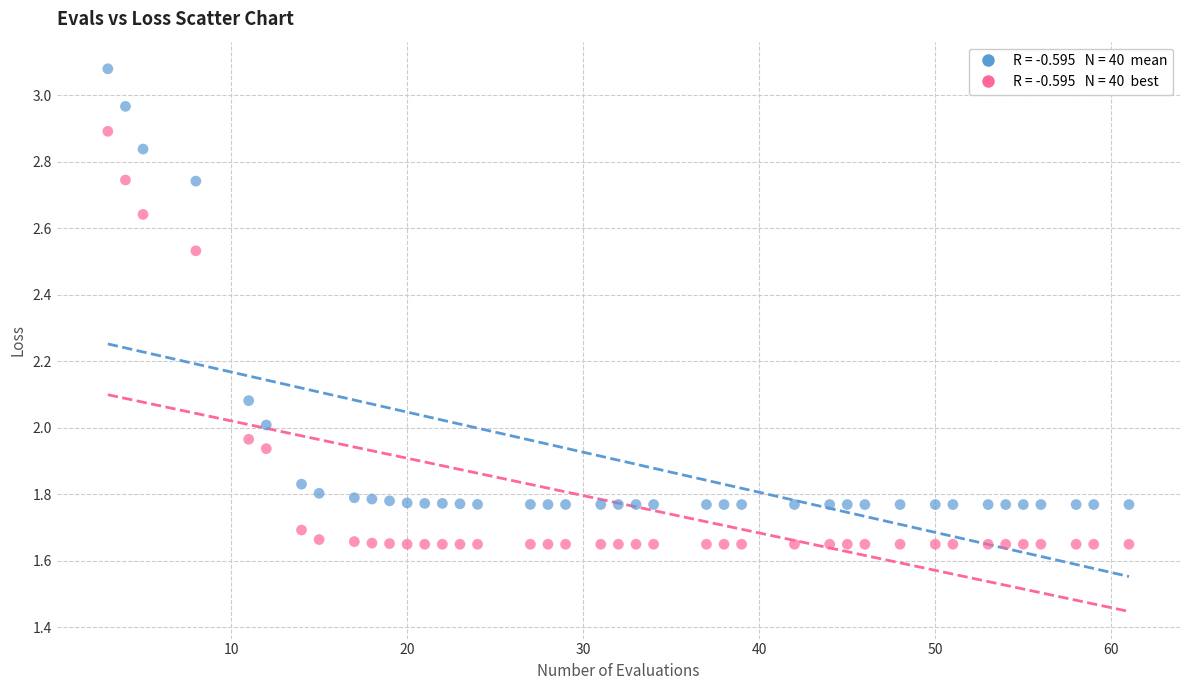

Across all data points, what is the range of Y values (max minus min)?

1.4